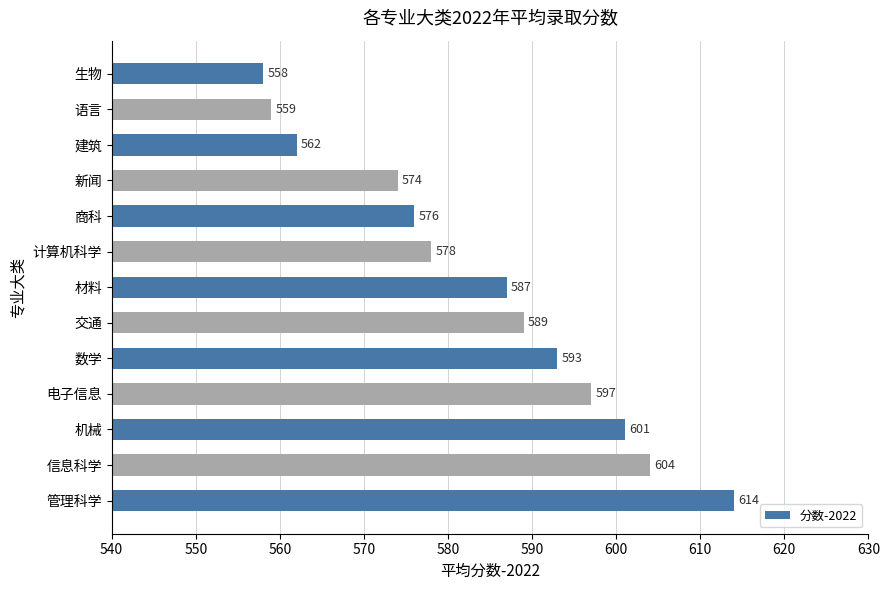

Rank the categories by value from lowest to highest.

生物, 语言, 建筑, 新闻, 商科, 计算机科学, 材料, 交通, 数学, 电子信息, 机械, 信息科学, 管理科学